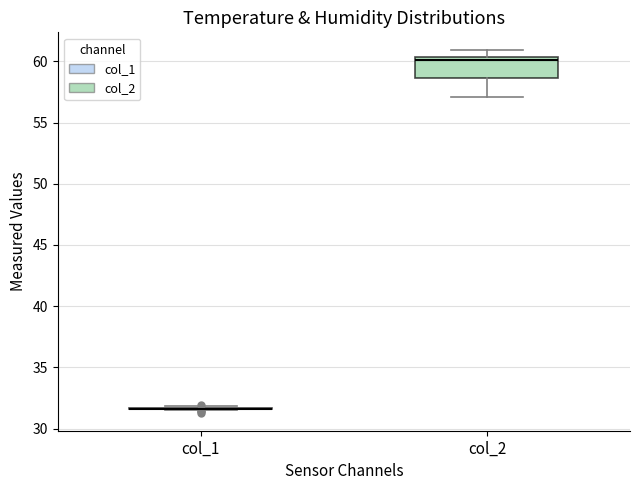

Comparing the boxes themselves (not the whiskers), which one is the tallest?

col_2